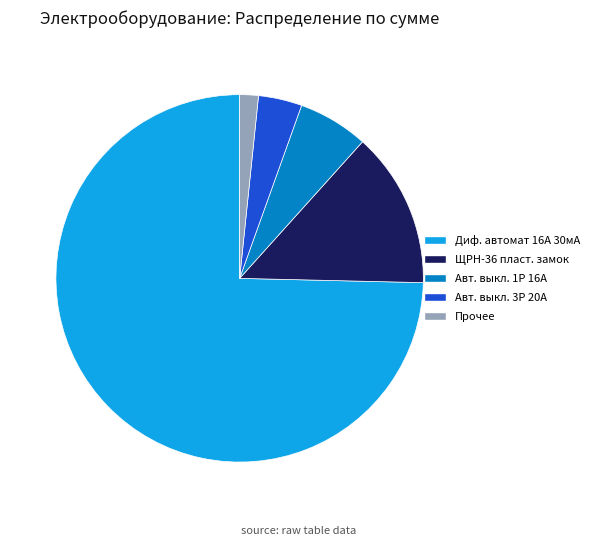

True or false: Прочее accounts for 2% of the total.

True